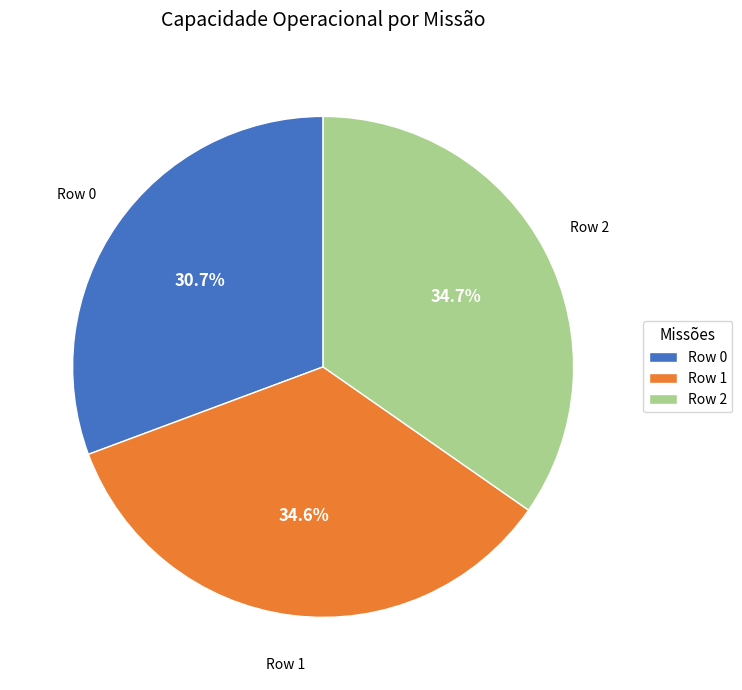

What percentage is NOT represented by Row 0?

69.3%